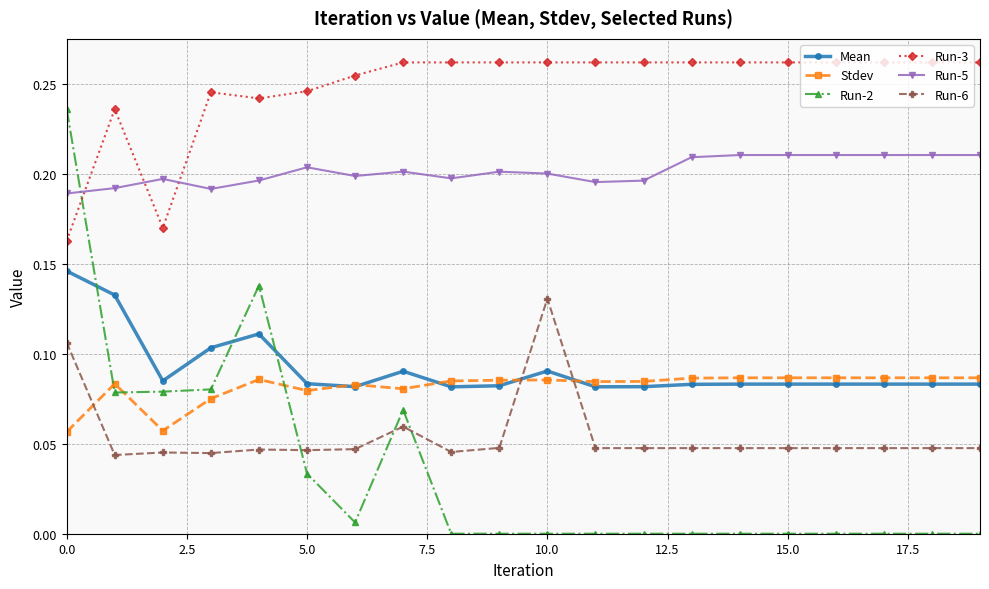

True or false: Run-5 has more than 0 interior local peaks.

True